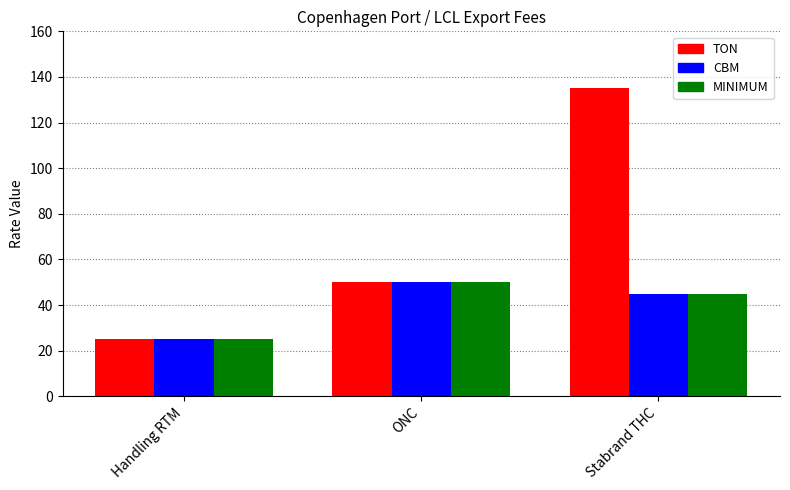

At which category does the chart reach its minimum across all series?

Handling RTM